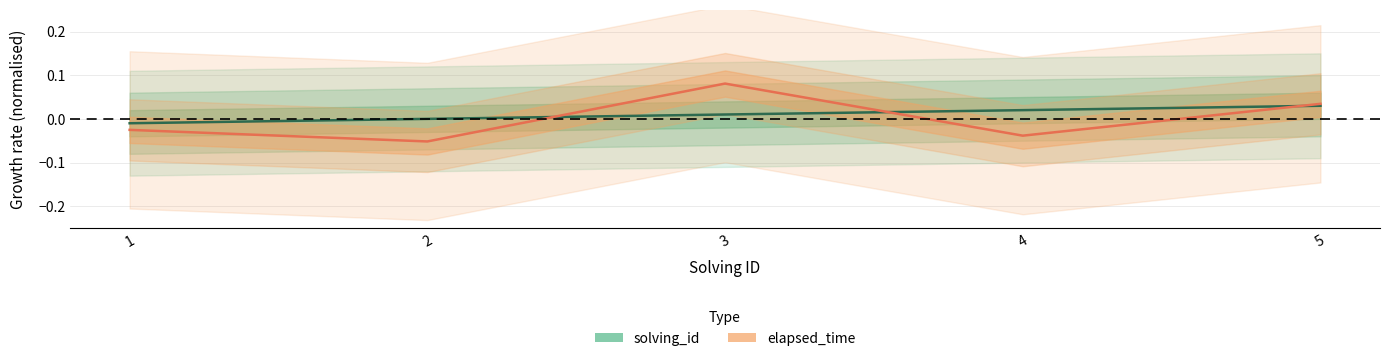

What are all the series names shown in the legend?

solving_id, elapsed_time